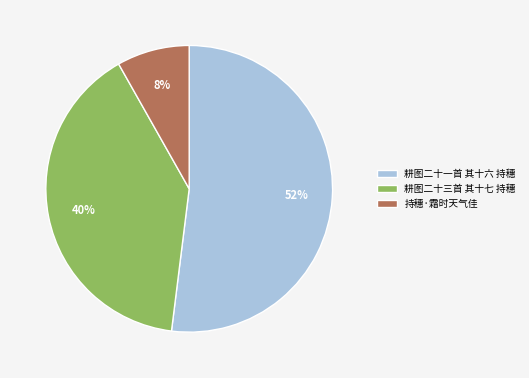

To the nearest percent, what is the combined percentage of 持穗·霜时天气佳 and 耕图二十一首 其十六 持穗?

60%